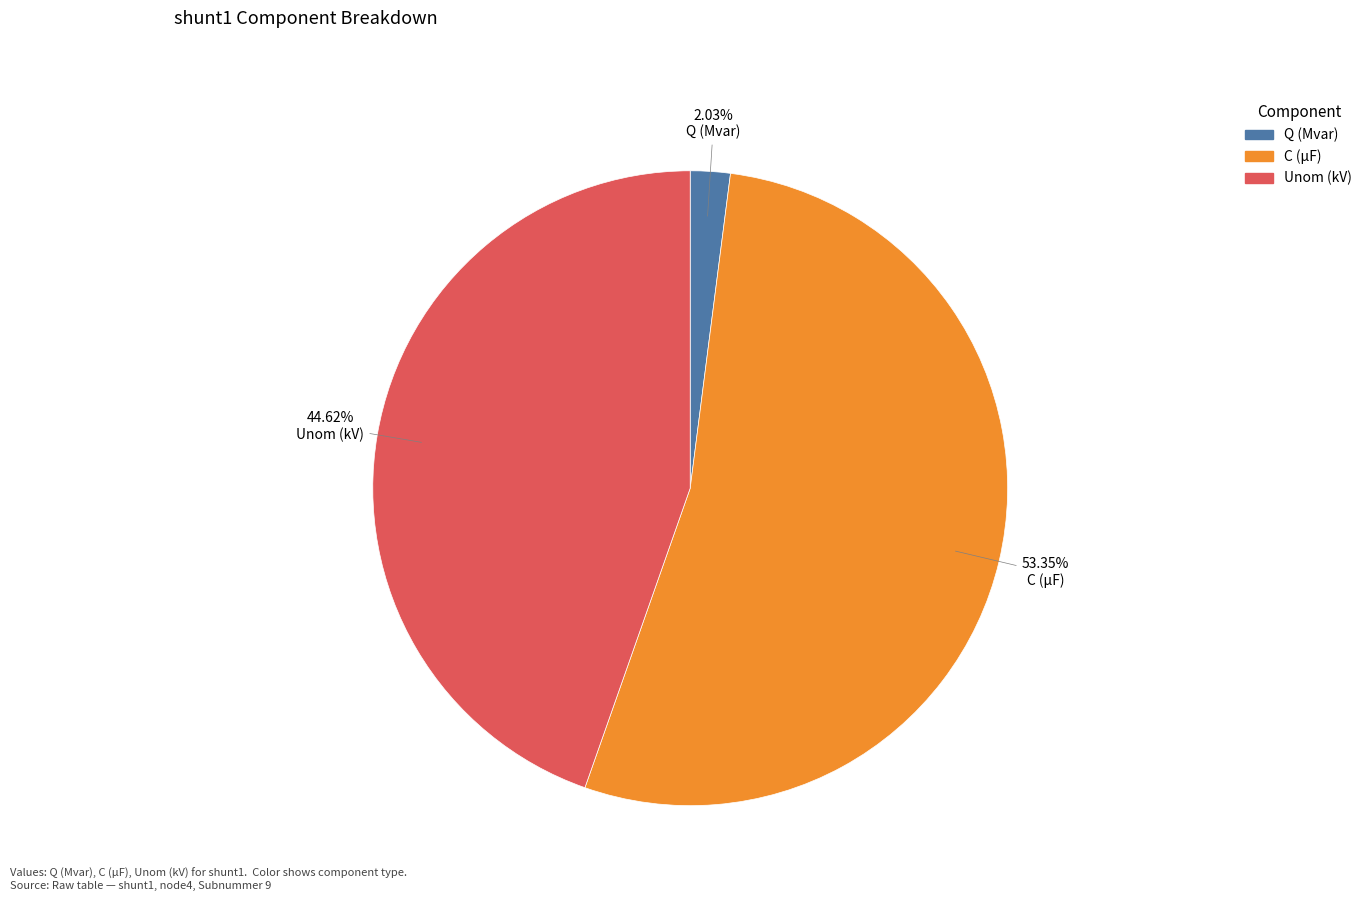

Does C (µF) account for over 50% of the chart?

Yes